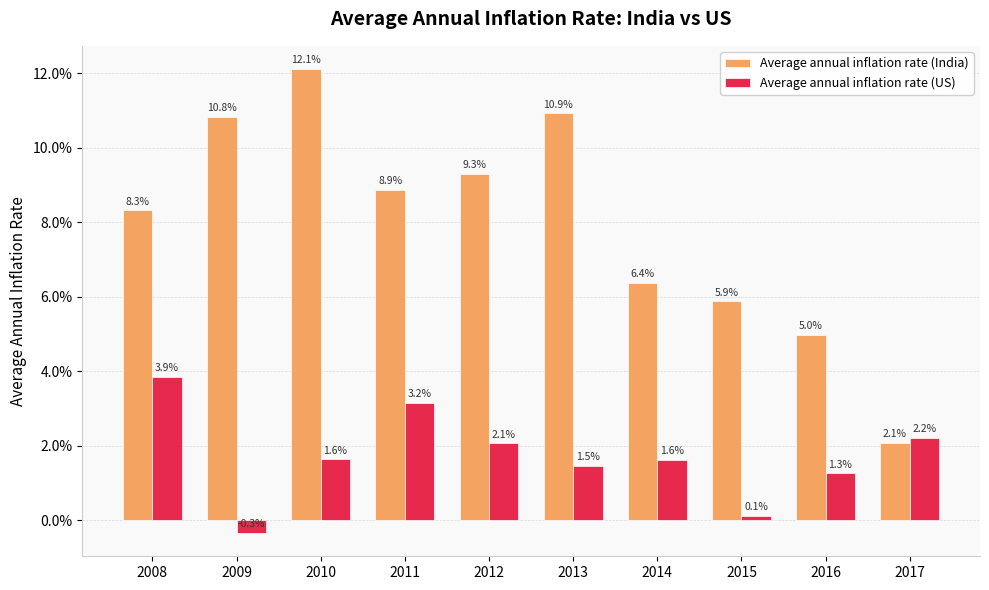

Are the bars horizontal?

No